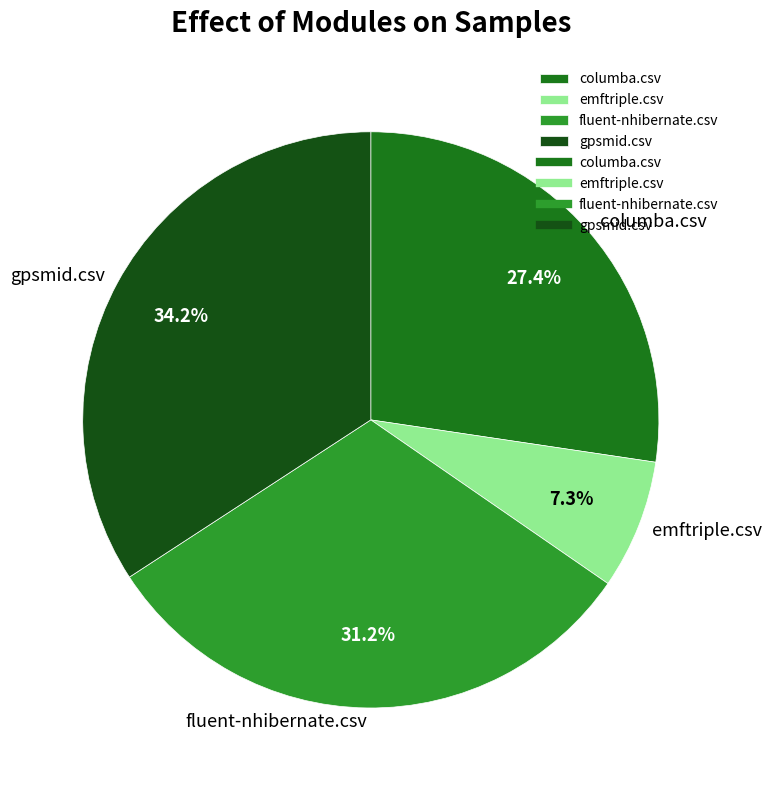

To the nearest percent, what percentage of the pie is gpsmid.csv?

34%